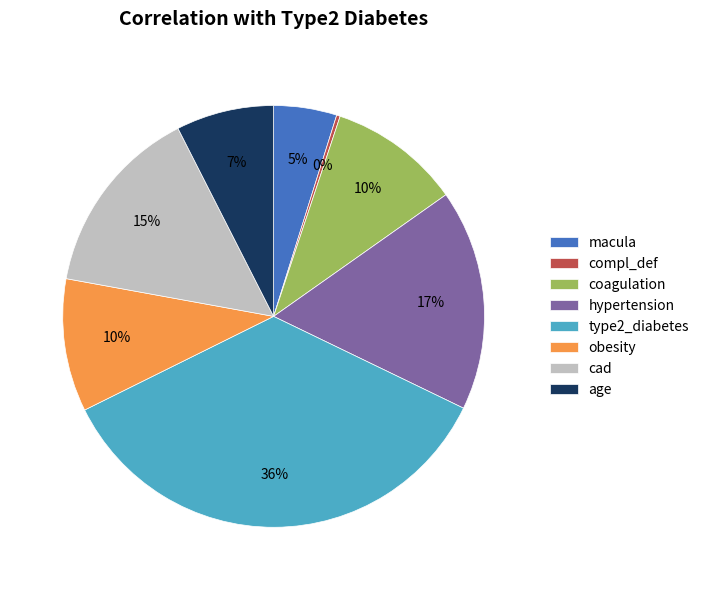

Is there a majority slice in this chart?

No